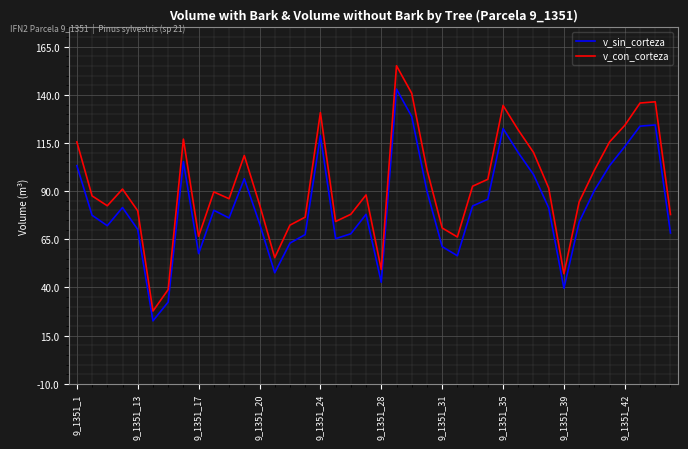

What is the difference between the maximum and minimum values in the v_sin_corteza series?

120.3